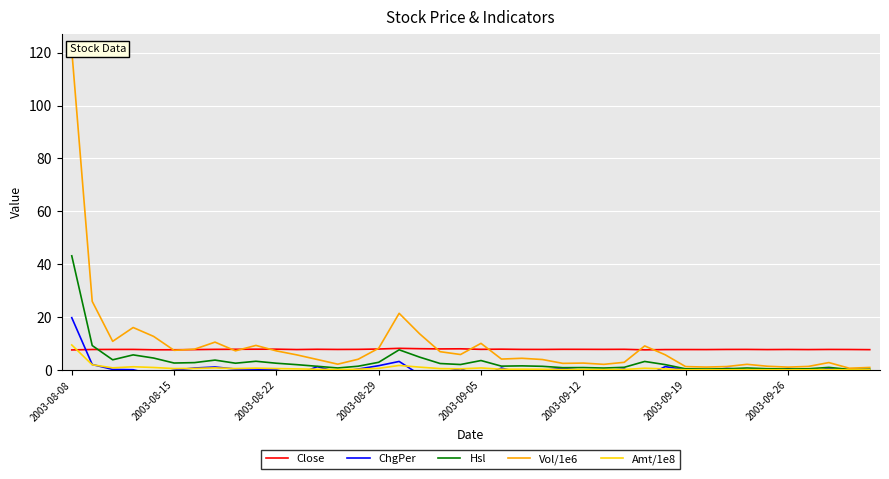

What is the lowest value of the Close series?

7.6